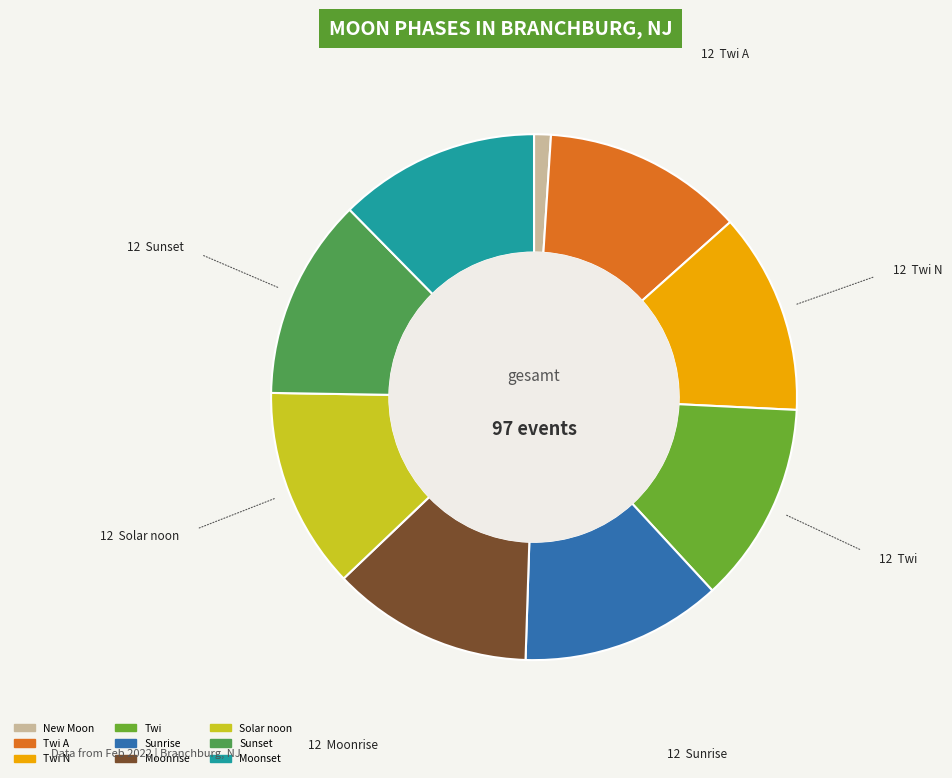

Is there any slice that represents more than half of the pie?

No